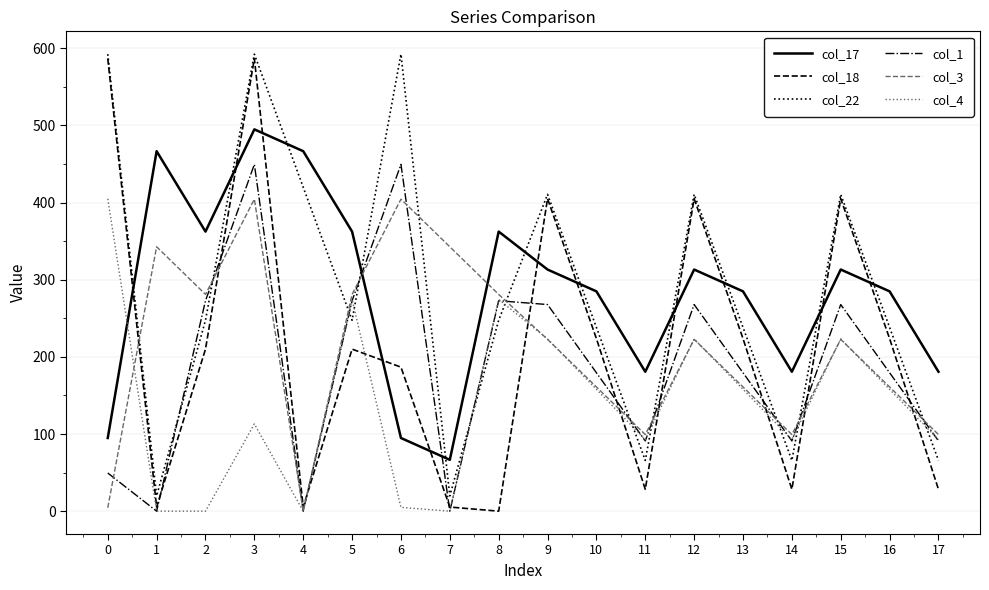

What are all the series names shown in the legend?

col_17, col_18, col_22, col_1, col_3, col_4